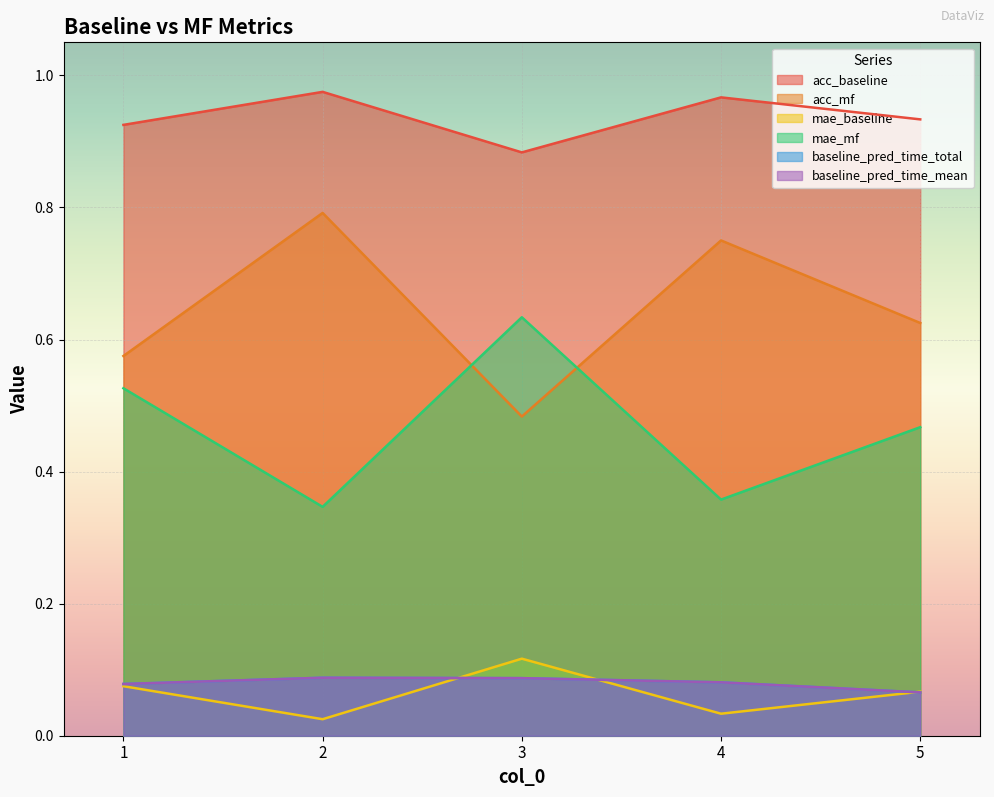

What are all the series names shown in the legend?

acc_baseline, acc_mf, mae_baseline, mae_mf, baseline_pred_time_total, baseline_pred_time_mean